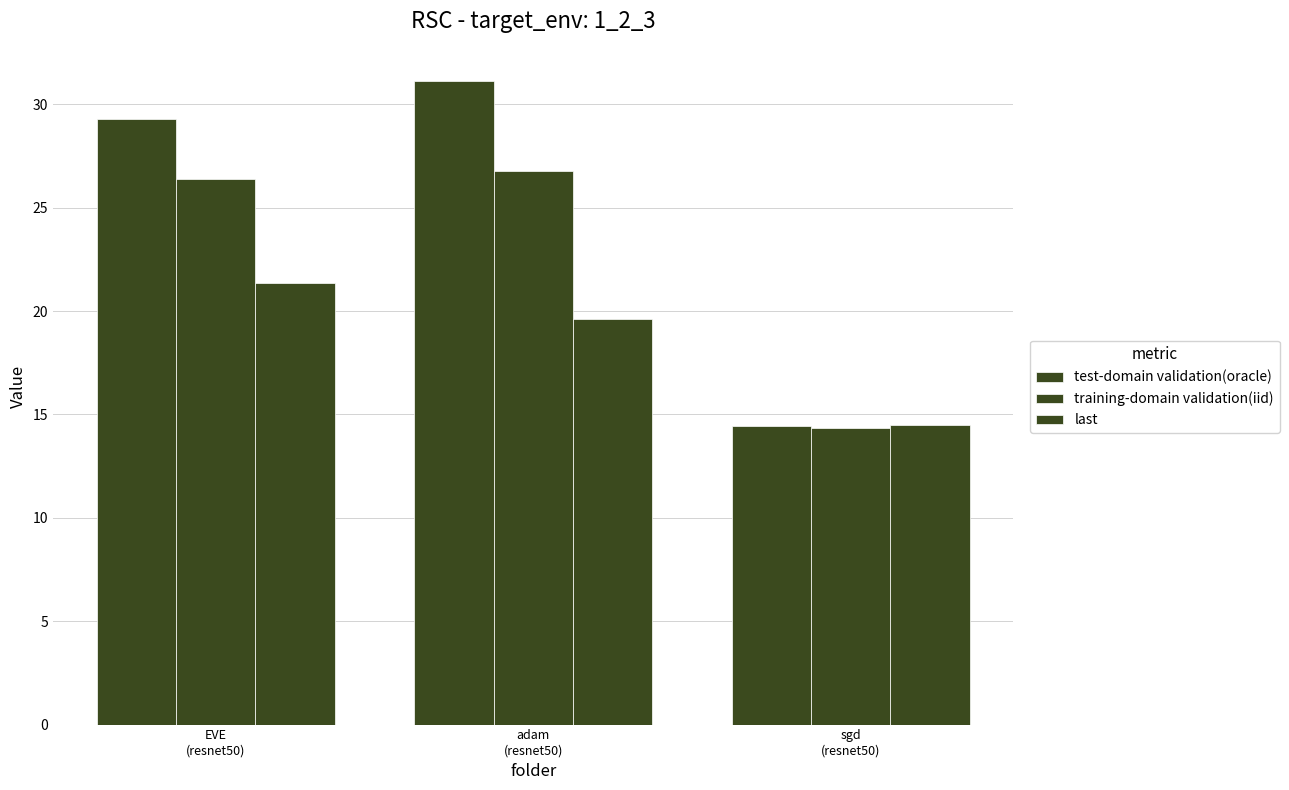

How many bars are there in total?

9